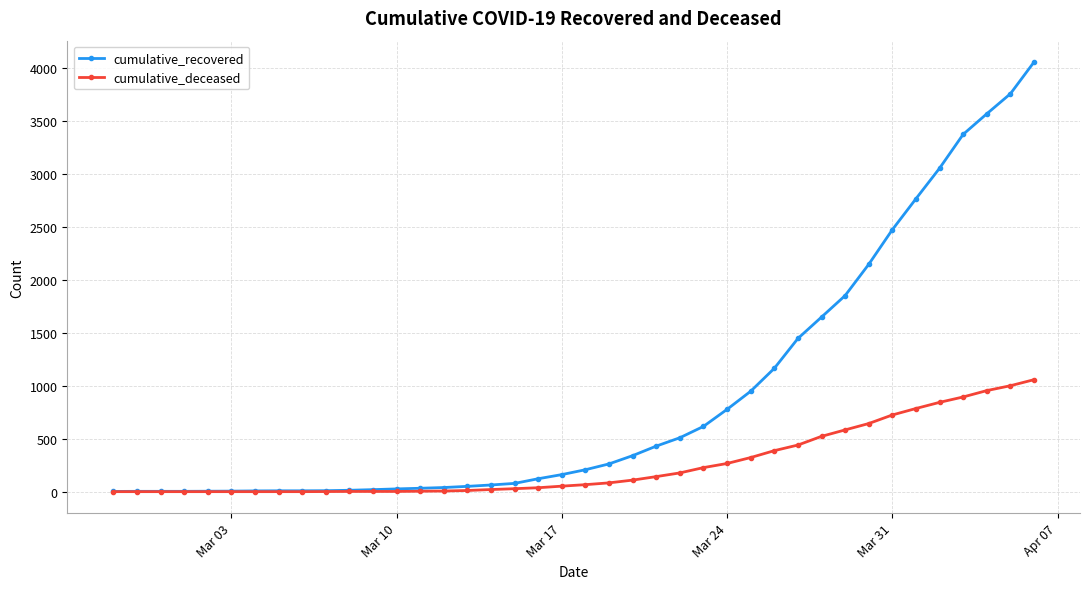

Rank the series by their average value, from highest to lowest.

cumulative_recovered, cumulative_deceased